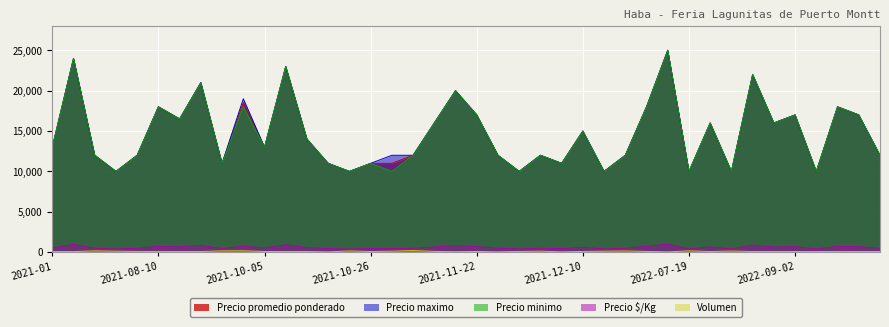

True or false: Precio promedio ponderado has more than 1 interior local peaks.

True